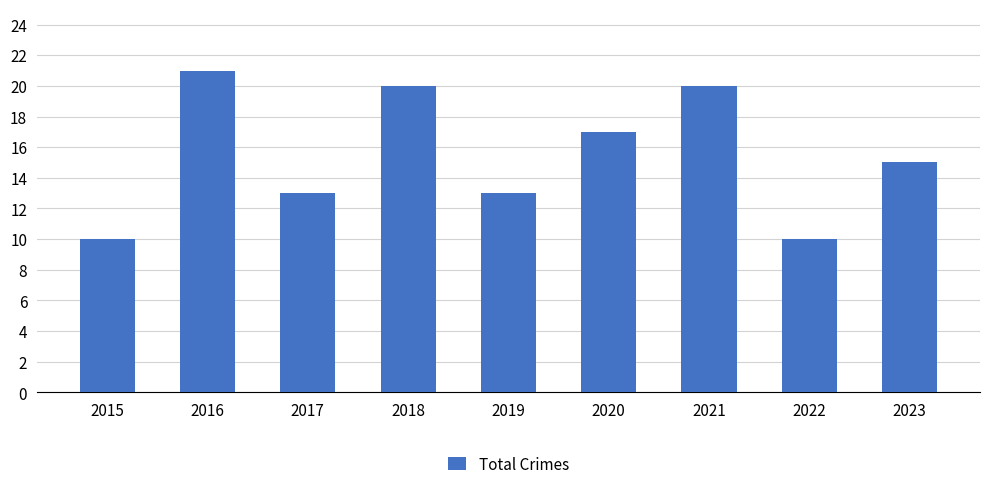

What is the ratio of the value at 2015 to the value at 2022?

1.0